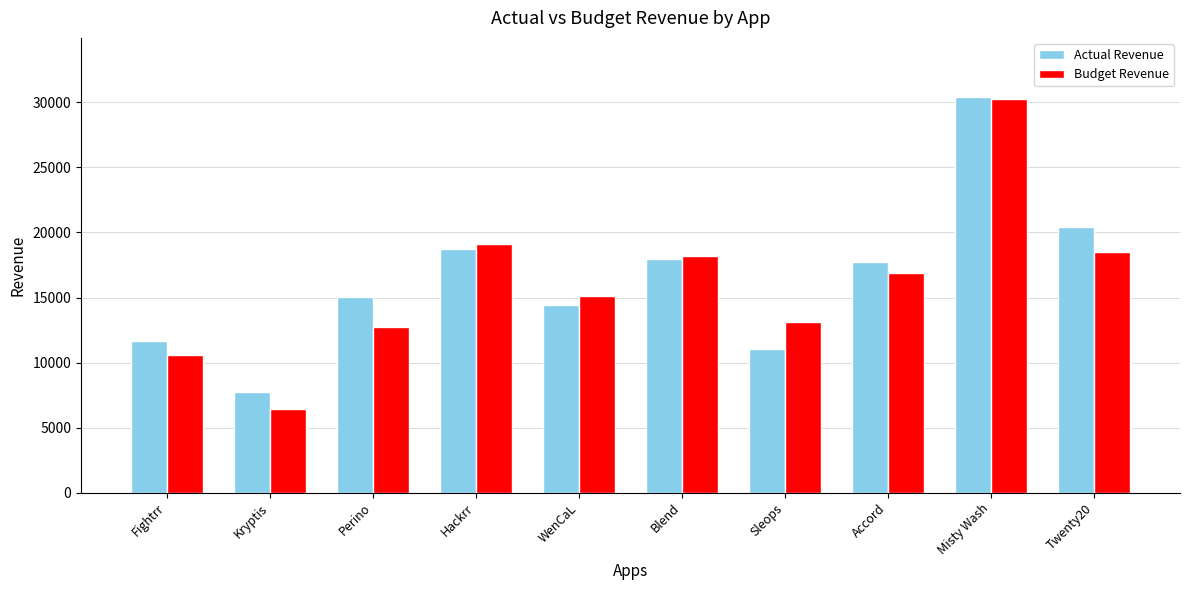

What is the total value across all series at Twenty20?

38876.8